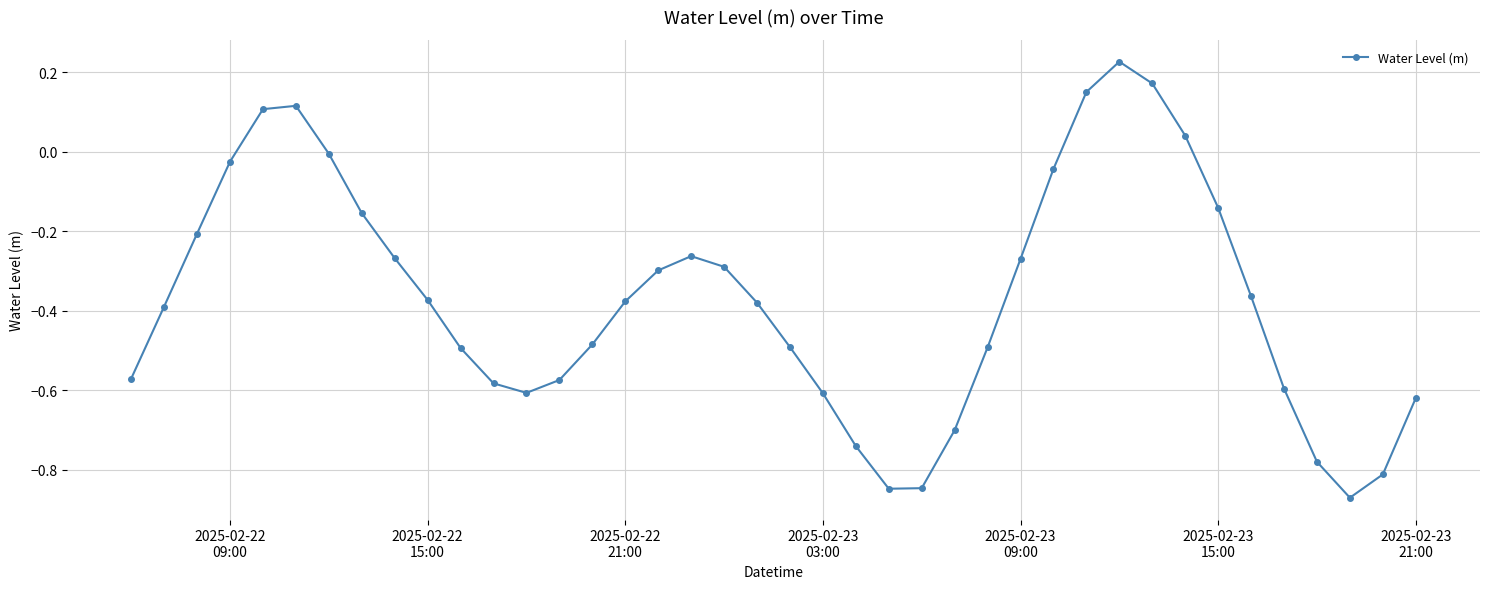

What is the sum of all values?

-14.7